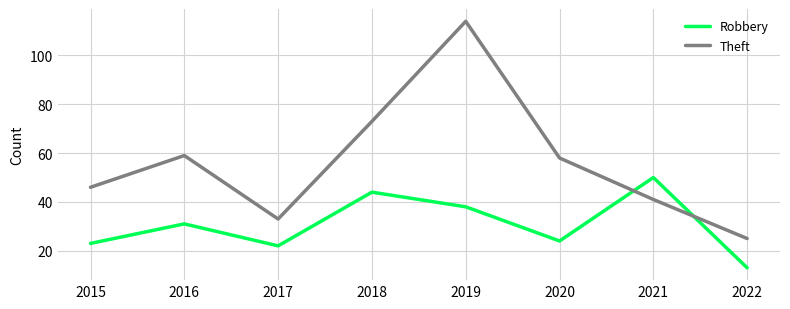

The Robbery series shows 50 at 2021. True or false?

True